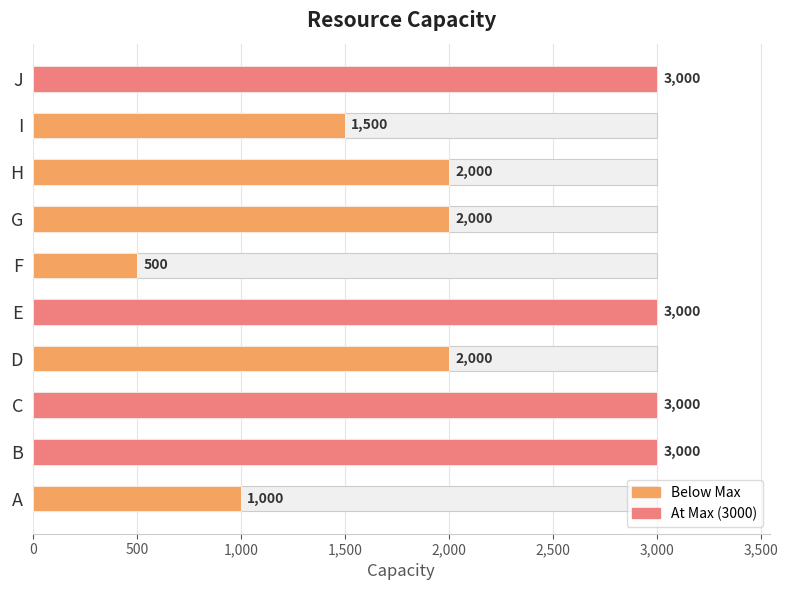

What value does the data have at F, to the nearest 10?

500